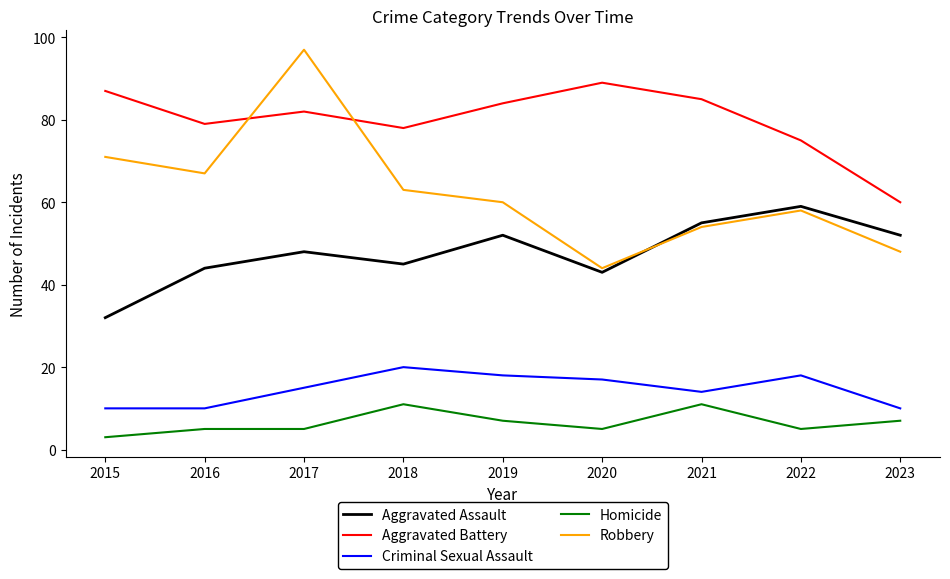

At which label does Aggravated Battery first exceed 82?

2015